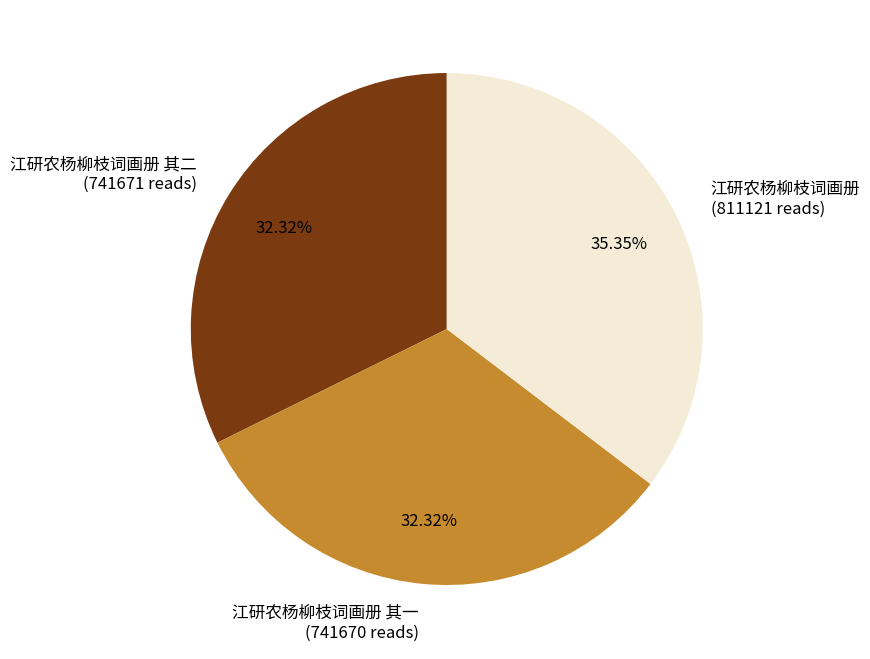

To the nearest percent, what is the average slice percentage?

33%